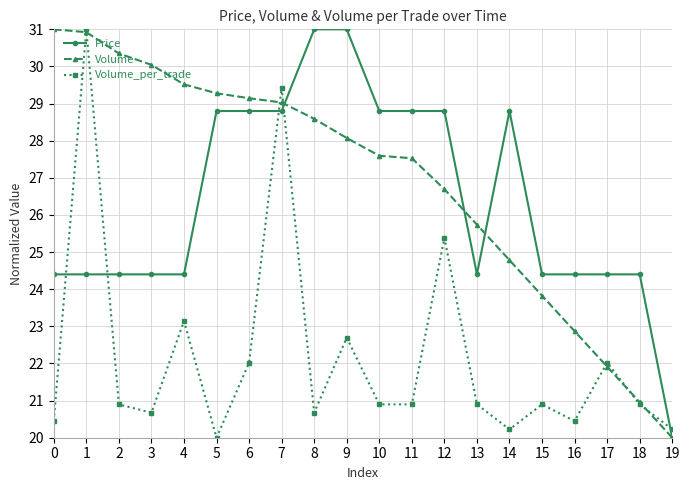

The Price series shows 43.1 at 10. True or false?

False